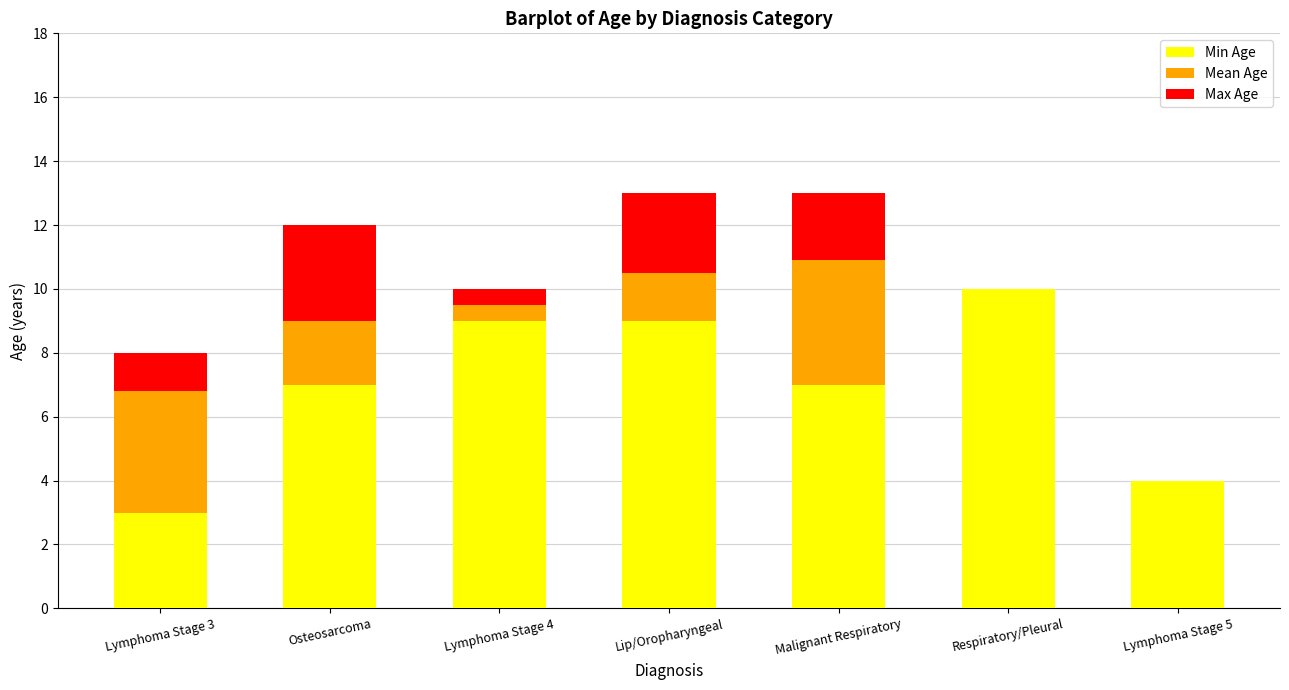

What is the maximum value for Min Age?

10.0